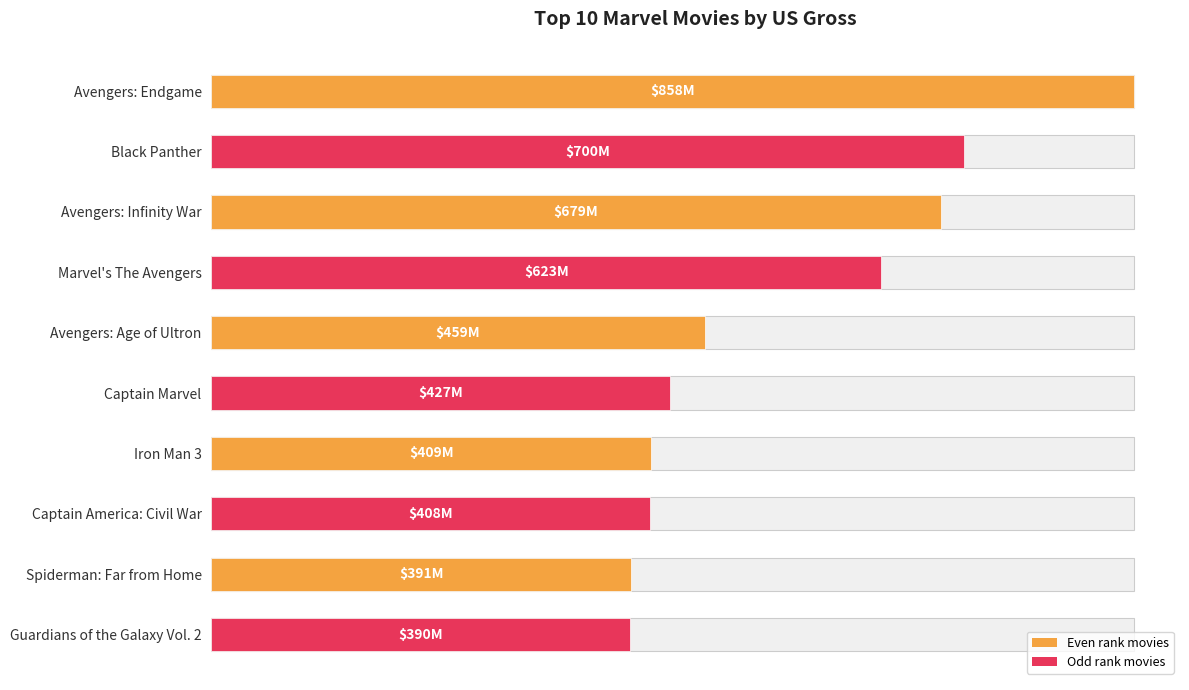

The value at Spiderman: Far from Home is 176620502. True or false?

False